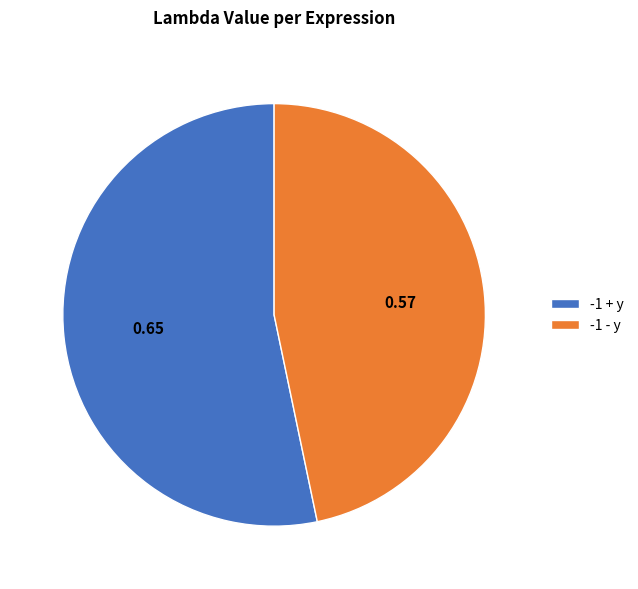

Which has a higher value, -1 + y or -1 - y?

-1 + y